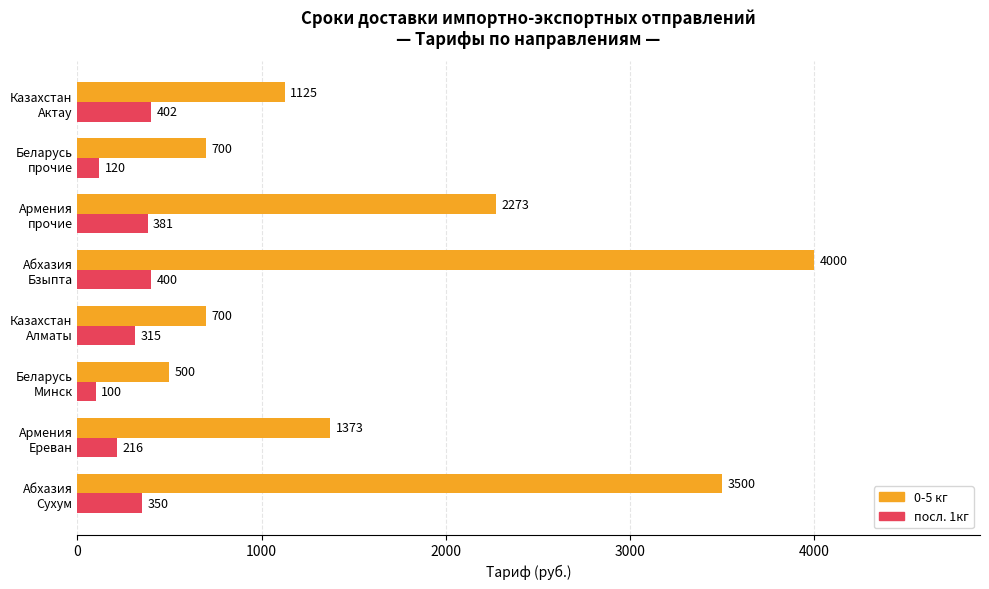

What is the difference between the maximum and minimum values in the 0-5 кг series?

3500